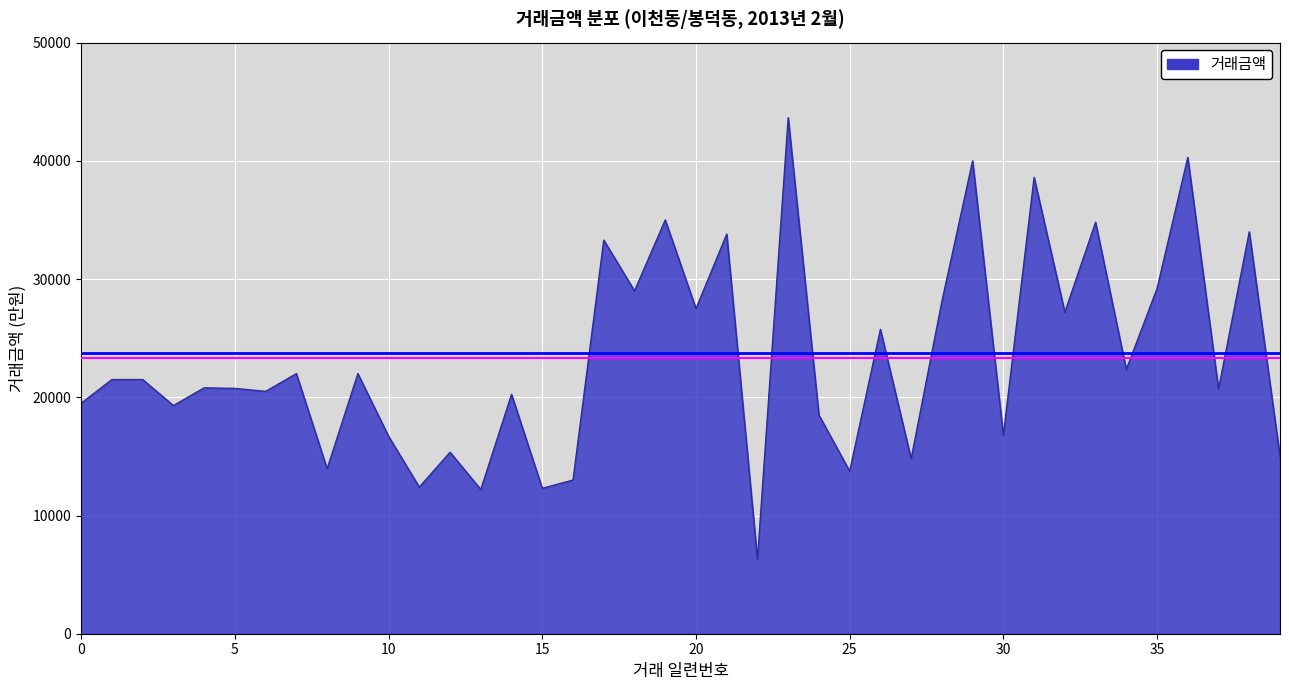

What is the maximum value shown in the chart?

43651